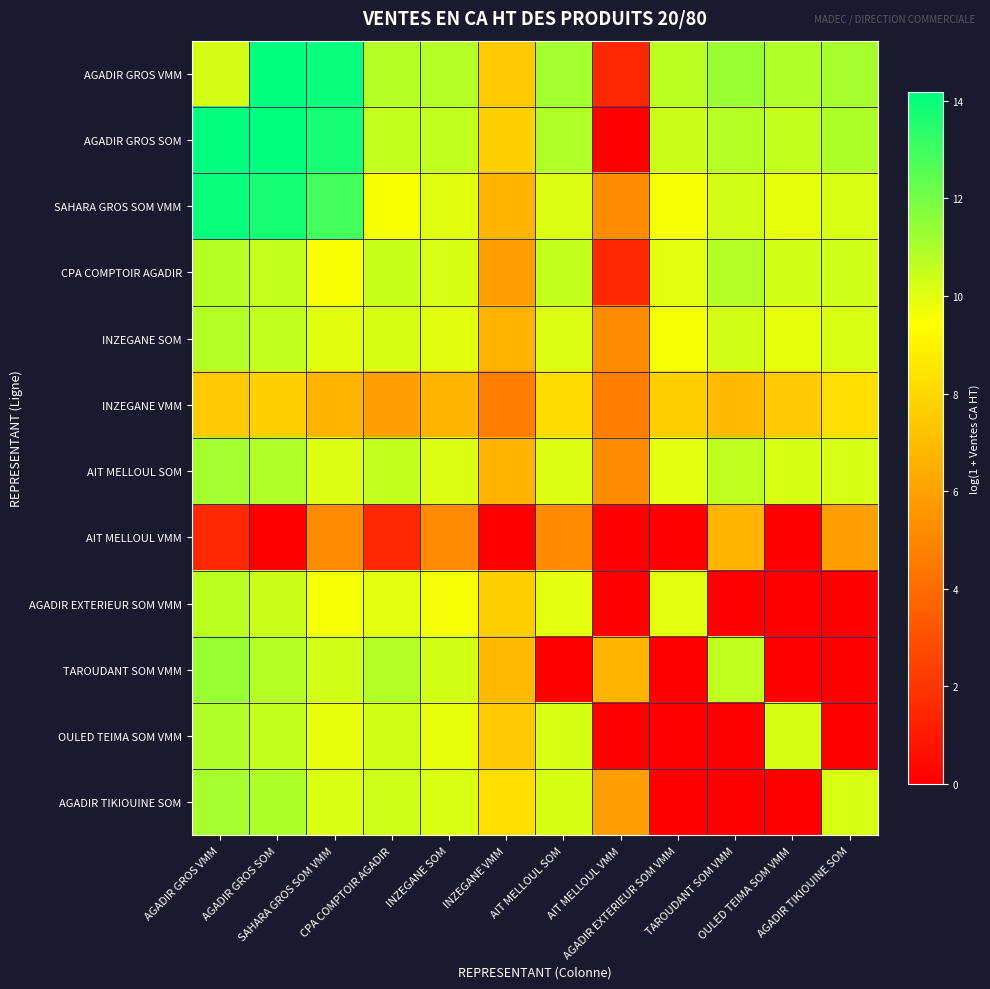

Reading left to right, extract all data points from this chart.

AGADIR GROS VMM: AGADIR GROS VMM=10.2	AGADIR GROS SOM=14.2	SAHARA GROS SOM VMM=14.0	CPA COMPTOIR AGADIR=10.8	INZEGANE SOM=10.8	INZEGANE VMM=7.5	AIT MELLOUL SOM=11.2	AIT MELLOUL VMM=1.5	AGADIR EXTERIEUR SOM VMM=10.7	TAROUDANT SOM VMM=11.3	OULED TEIMA SOM VMM=10.9	AGADIR TIKIOUINE SOM=11.1
AGADIR GROS SOM: AGADIR GROS VMM=14.2	AGADIR GROS SOM=14.2	SAHARA GROS SOM VMM=13.8	CPA COMPTOIR AGADIR=10.5	INZEGANE SOM=10.6	INZEGANE VMM=7.8	AIT MELLOUL SOM=10.9	AIT MELLOUL VMM=0.0	AGADIR EXTERIEUR SOM VMM=10.4	TAROUDANT SOM VMM=10.8	OULED TEIMA SOM VMM=10.5	AGADIR TIKIOUINE SOM=10.9
SAHARA GROS SOM VMM: AGADIR GROS VMM=14.0	AGADIR GROS SOM=13.8	SAHARA GROS SOM VMM=12.9	CPA COMPTOIR AGADIR=9.6	INZEGANE SOM=10.0	INZEGANE VMM=6.7	AIT MELLOUL SOM=10.1	AIT MELLOUL VMM=5.2	AGADIR EXTERIEUR SOM VMM=9.7	TAROUDANT SOM VMM=10.3	OULED TEIMA SOM VMM=9.9	AGADIR TIKIOUINE SOM=10.1
CPA COMPTOIR AGADIR: AGADIR GROS VMM=10.8	AGADIR GROS SOM=10.5	SAHARA GROS SOM VMM=9.6	CPA COMPTOIR AGADIR=10.5	INZEGANE SOM=10.2	INZEGANE VMM=5.9	AIT MELLOUL SOM=10.5	AIT MELLOUL VMM=1.5	AGADIR EXTERIEUR SOM VMM=10.0	TAROUDANT SOM VMM=10.8	OULED TEIMA SOM VMM=10.3	AGADIR TIKIOUINE SOM=10.4
INZEGANE SOM: AGADIR GROS VMM=10.8	AGADIR GROS SOM=10.6	SAHARA GROS SOM VMM=10.0	CPA COMPTOIR AGADIR=10.2	INZEGANE SOM=10.0	INZEGANE VMM=6.7	AIT MELLOUL SOM=10.1	AIT MELLOUL VMM=5.2	AGADIR EXTERIEUR SOM VMM=9.7	TAROUDANT SOM VMM=10.3	OULED TEIMA SOM VMM=9.9	AGADIR TIKIOUINE SOM=10.1
INZEGANE VMM: AGADIR GROS VMM=7.5	AGADIR GROS SOM=7.8	SAHARA GROS SOM VMM=6.7	CPA COMPTOIR AGADIR=5.9	INZEGANE SOM=6.7	INZEGANE VMM=4.6	AIT MELLOUL SOM=8.2	AIT MELLOUL VMM=4.6	AGADIR EXTERIEUR SOM VMM=7.7	TAROUDANT SOM VMM=7.0	OULED TEIMA SOM VMM=7.5	AGADIR TIKIOUINE SOM=8.2
AIT MELLOUL SOM: AGADIR GROS VMM=11.2	AGADIR GROS SOM=10.9	SAHARA GROS SOM VMM=10.1	CPA COMPTOIR AGADIR=10.5	INZEGANE SOM=10.1	INZEGANE VMM=6.7	AIT MELLOUL SOM=10.1	AIT MELLOUL VMM=5.2	AGADIR EXTERIEUR SOM VMM=10.0	TAROUDANT SOM VMM=10.6	OULED TEIMA SOM VMM=10.2	AGADIR TIKIOUINE SOM=10.2
AIT MELLOUL VMM: AGADIR GROS VMM=1.5	AGADIR GROS SOM=0.0	SAHARA GROS SOM VMM=5.2	CPA COMPTOIR AGADIR=1.5	INZEGANE SOM=5.2	INZEGANE VMM=0.0	AIT MELLOUL SOM=5.2	AIT MELLOUL VMM=0.0	AGADIR EXTERIEUR SOM VMM=0.0	TAROUDANT SOM VMM=6.7	OULED TEIMA SOM VMM=0.0	AGADIR TIKIOUINE SOM=6.0
AGADIR EXTERIEUR SOM VMM: AGADIR GROS VMM=10.7	AGADIR GROS SOM=10.4	SAHARA GROS SOM VMM=9.7	CPA COMPTOIR AGADIR=10.0	INZEGANE SOM=9.7	INZEGANE VMM=7.7	AIT MELLOUL SOM=10.0	AIT MELLOUL VMM=0.0	AGADIR EXTERIEUR SOM VMM=10.0	TAROUDANT SOM VMM=0.0	OULED TEIMA SOM VMM=0.0	AGADIR TIKIOUINE SOM=0.0
TAROUDANT SOM VMM: AGADIR GROS VMM=11.3	AGADIR GROS SOM=10.8	SAHARA GROS SOM VMM=10.3	CPA COMPTOIR AGADIR=10.8	INZEGANE SOM=10.3	INZEGANE VMM=7.0	AIT MELLOUL SOM=0.0	AIT MELLOUL VMM=6.7	AGADIR EXTERIEUR SOM VMM=0.0	TAROUDANT SOM VMM=10.6	OULED TEIMA SOM VMM=0.0	AGADIR TIKIOUINE SOM=0.0
OULED TEIMA SOM VMM: AGADIR GROS VMM=10.9	AGADIR GROS SOM=10.5	SAHARA GROS SOM VMM=9.9	CPA COMPTOIR AGADIR=10.3	INZEGANE SOM=9.9	INZEGANE VMM=7.5	AIT MELLOUL SOM=10.2	AIT MELLOUL VMM=0.0	AGADIR EXTERIEUR SOM VMM=0.0	TAROUDANT SOM VMM=0.0	OULED TEIMA SOM VMM=10.2	AGADIR TIKIOUINE SOM=0.0
AGADIR TIKIOUINE SOM: AGADIR GROS VMM=11.1	AGADIR GROS SOM=10.9	SAHARA GROS SOM VMM=10.1	CPA COMPTOIR AGADIR=10.4	INZEGANE SOM=10.1	INZEGANE VMM=8.2	AIT MELLOUL SOM=10.2	AIT MELLOUL VMM=6.0	AGADIR EXTERIEUR SOM VMM=0.0	TAROUDANT SOM VMM=0.0	OULED TEIMA SOM VMM=0.0	AGADIR TIKIOUINE SOM=10.2